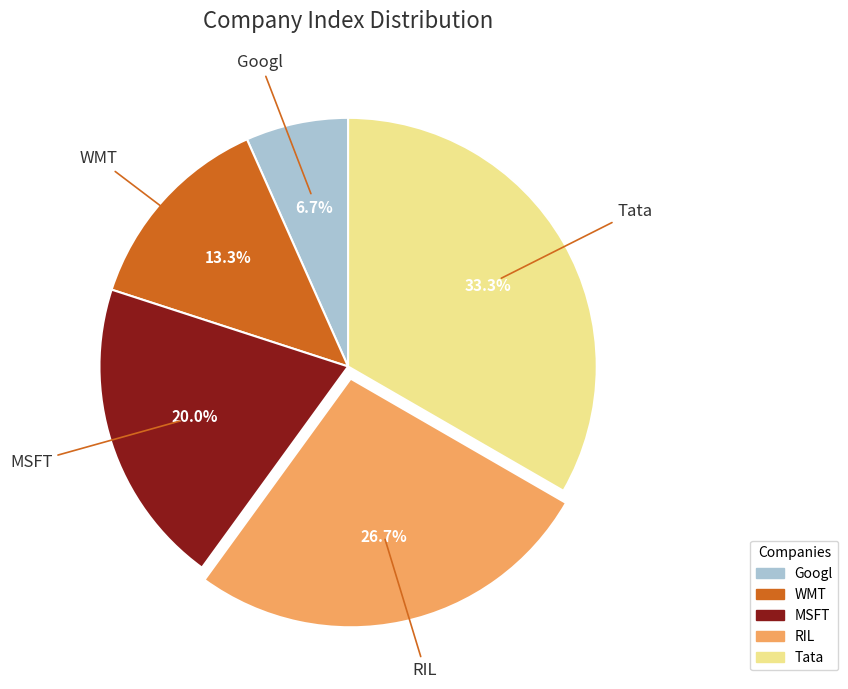

To the nearest percent, what is the difference between the Tata and MSFT slice percentages?

13%